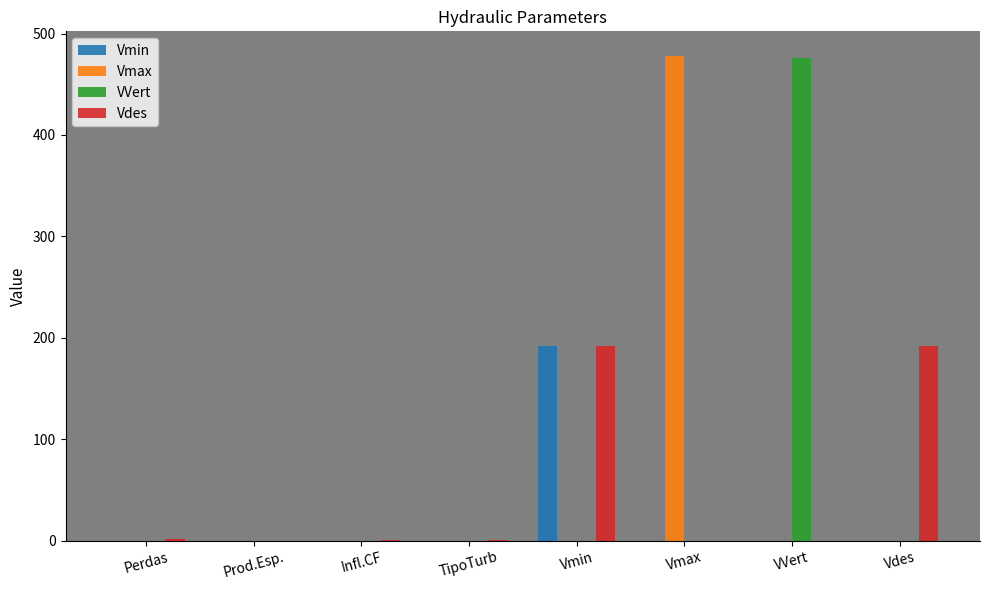

The value of Vdes at Vmax is -61.0. True or false?

False